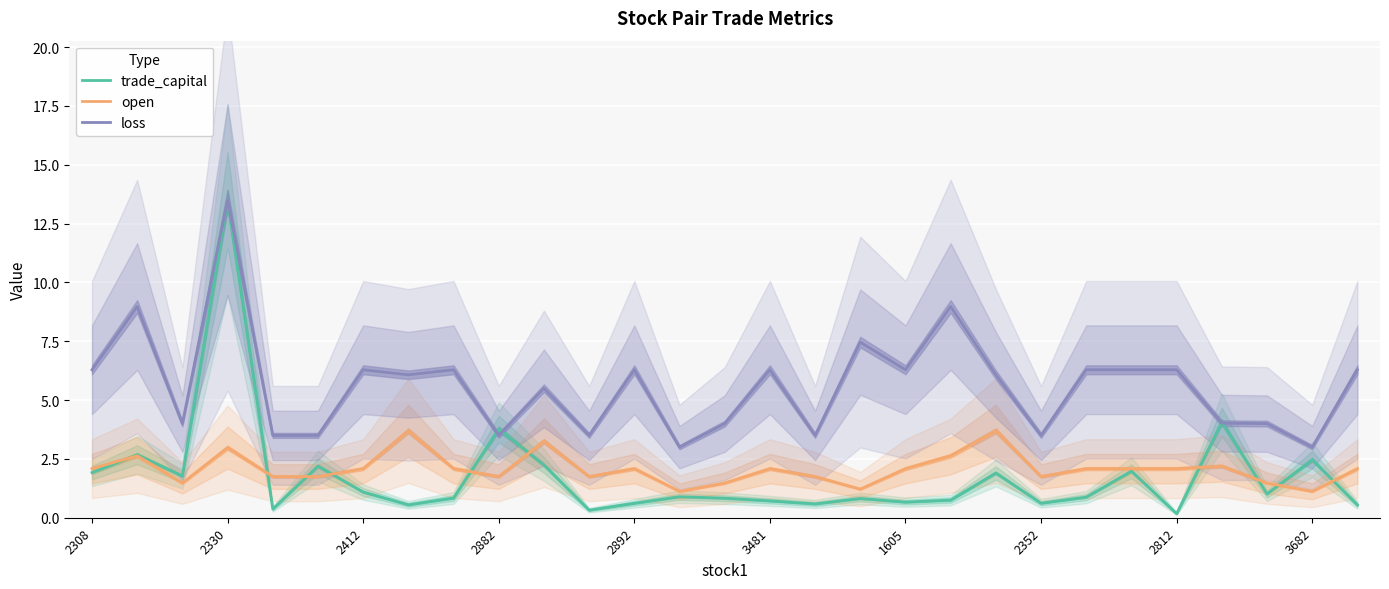

What are all the series names shown in the legend?

trade_capital, open, loss